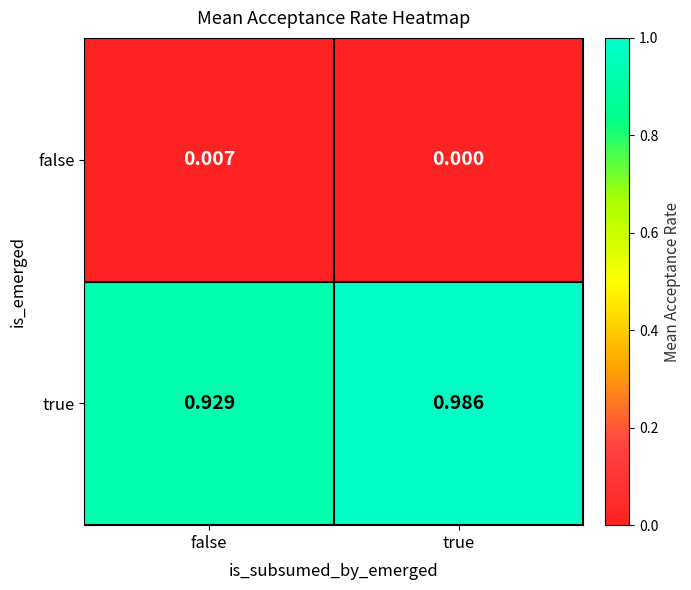

List the series in order of their overall mean, highest first.

true, false